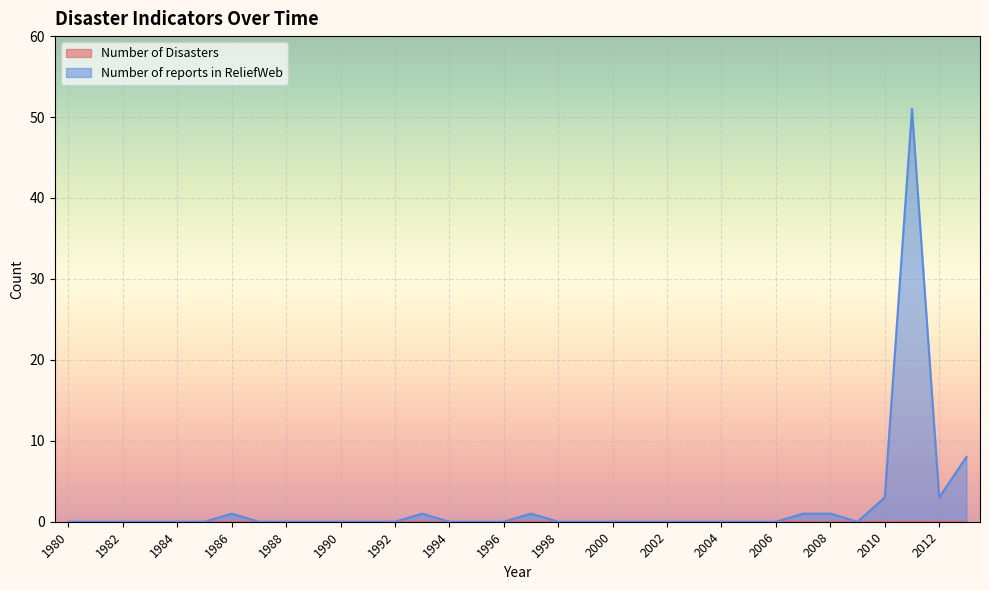

The chart shows a value of 0 at 2005. True or false?

True